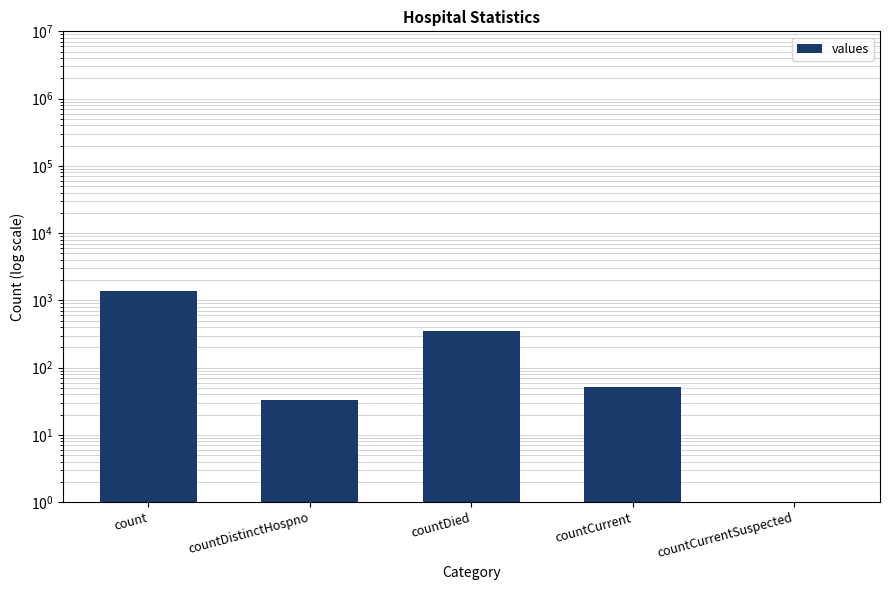

The value at countDistinctHospno is 56.3. True or false?

False